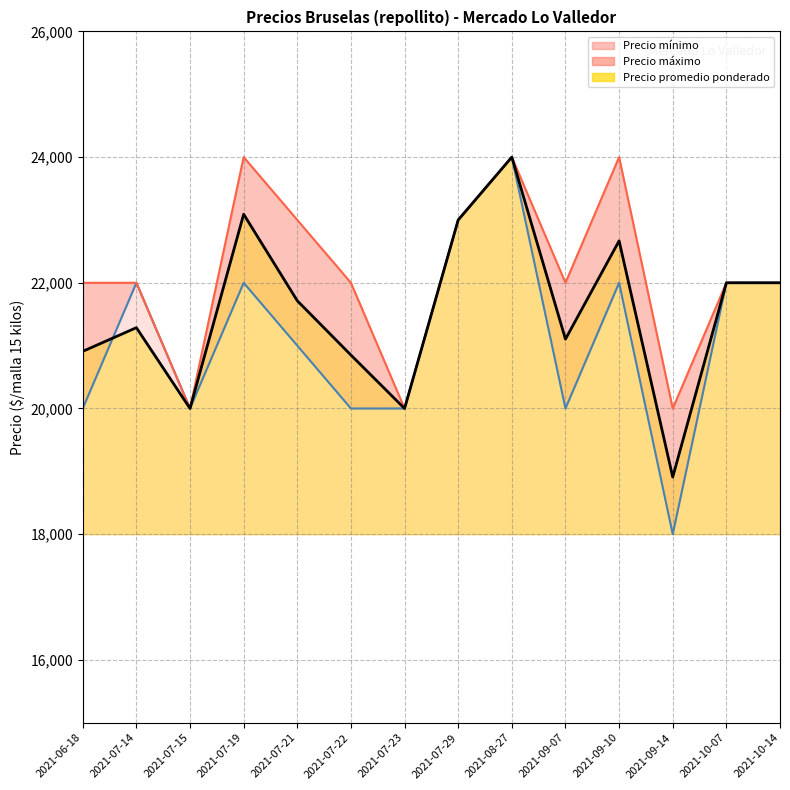

How many interior local valleys does the Precio minimo series have?

3